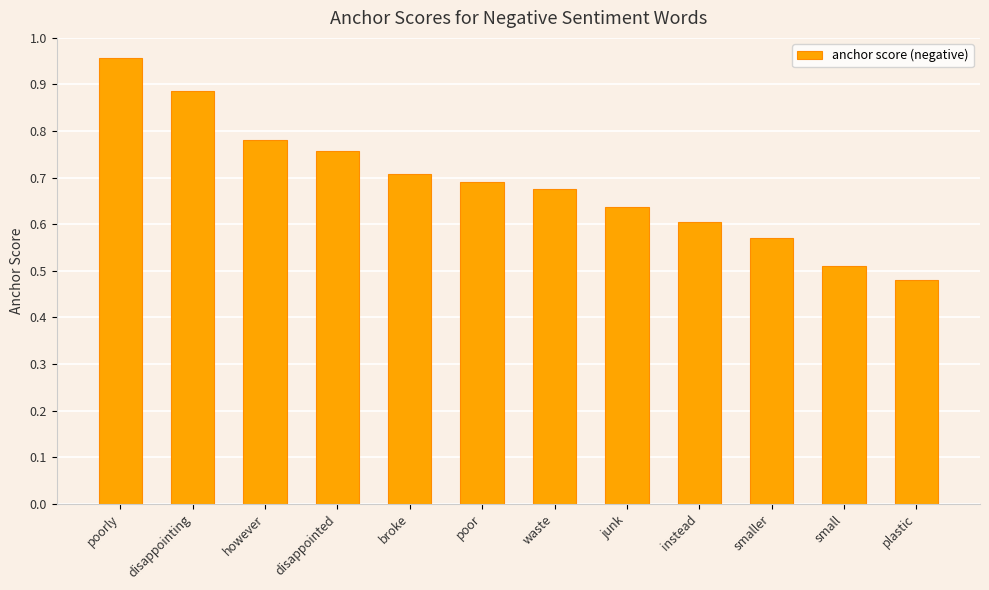

The chart shows a value of 0.4 at waste. True or false?

False